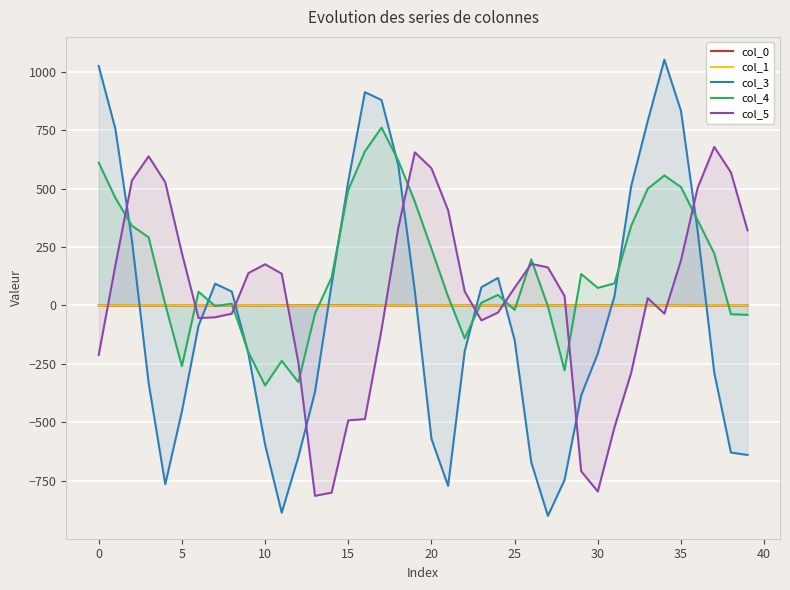

Where is col_5 nearest to the value -68?

23